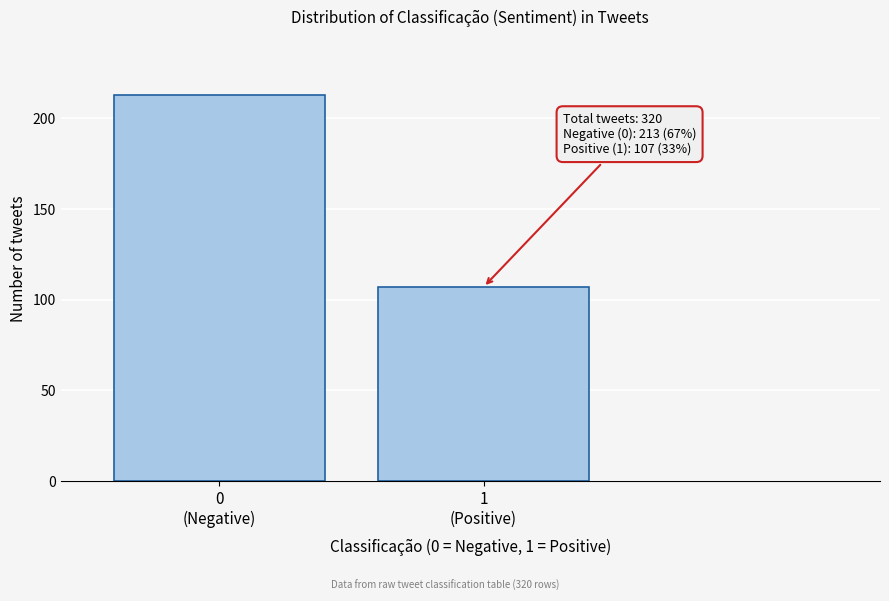

Reading left to right, extract all data points from this chart.

213	107